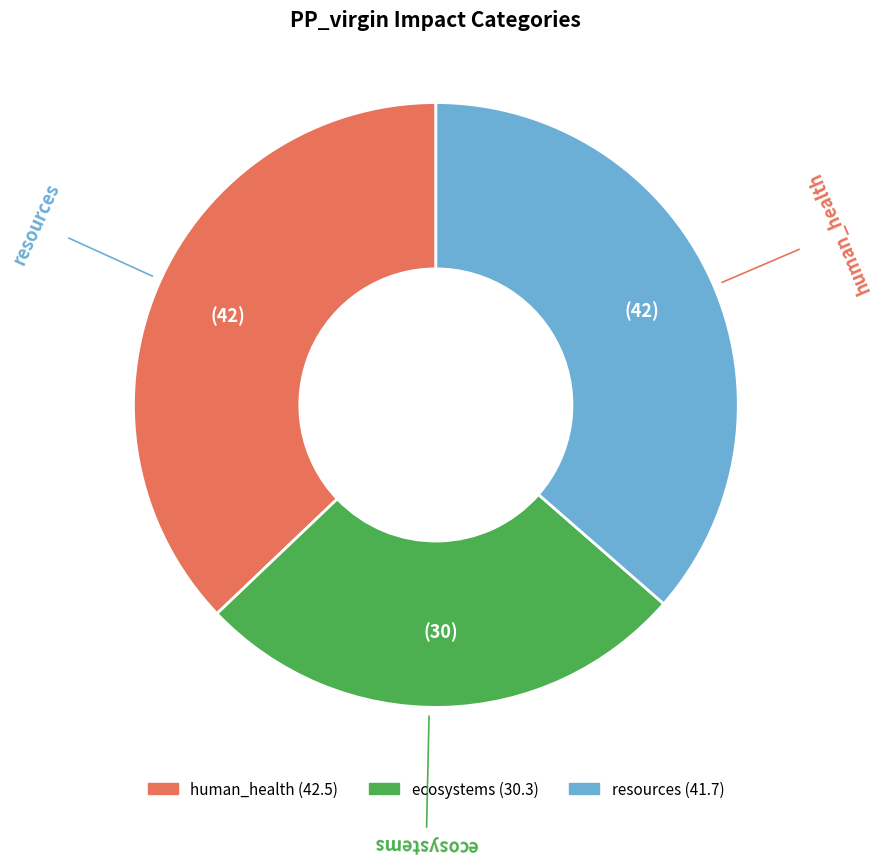

True or false: resources accounts for 36% of the total.

True